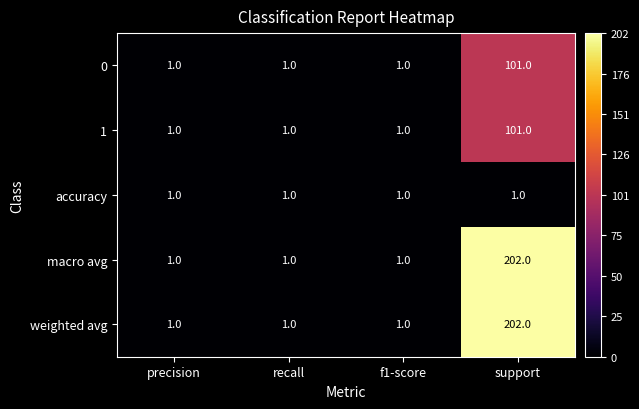

What is the smallest value displayed?

1